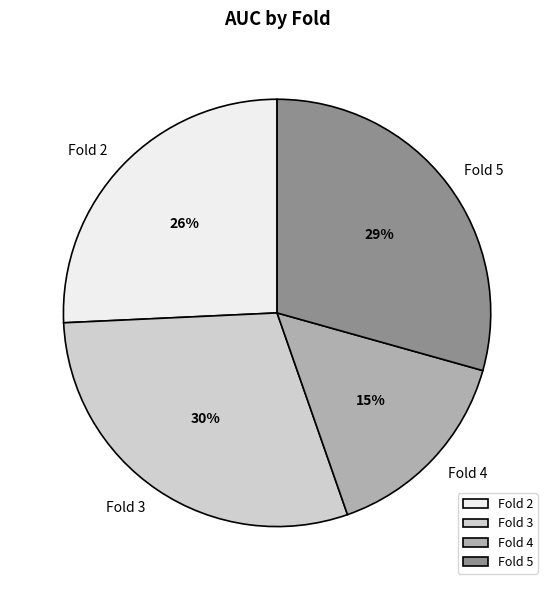

True or false: Fold 3 accounts for 39% of the total.

False